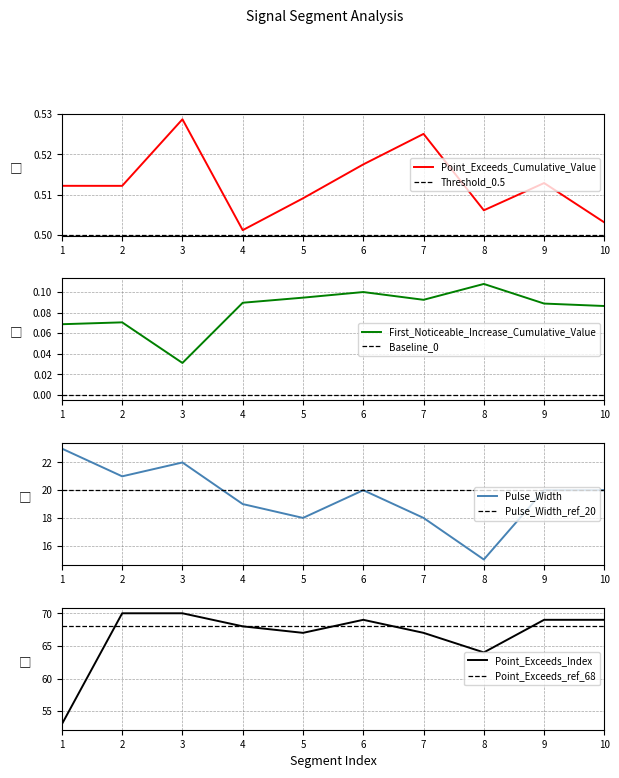

True or false: First_Noticeable_Increase_Cumulative_Value and Point_Exceeds_Cumulative_Value cross at least once.

False